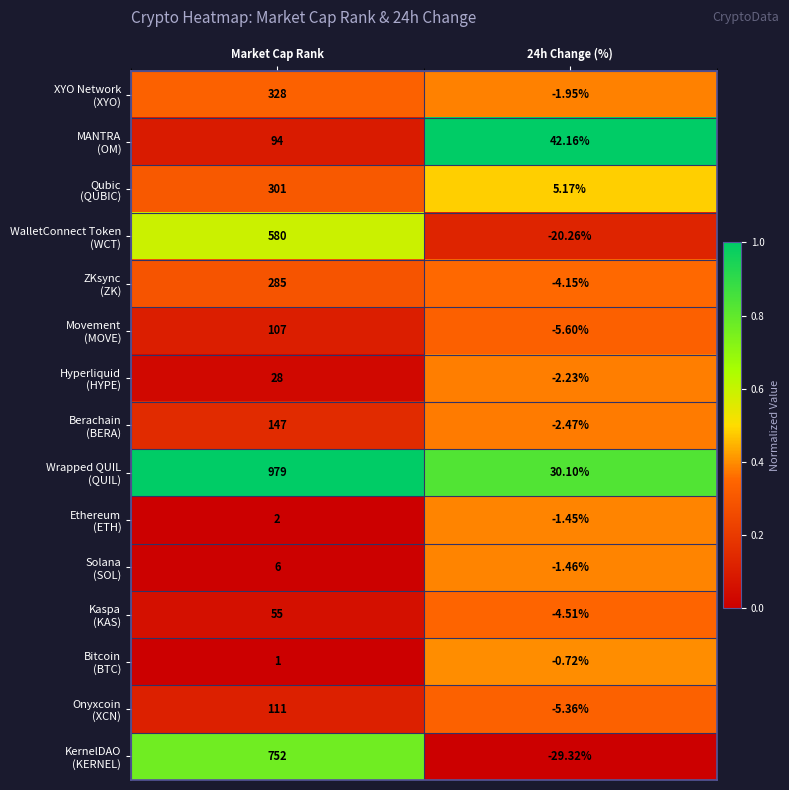

At which category is the sum across all series the highest?

Market Cap Rank